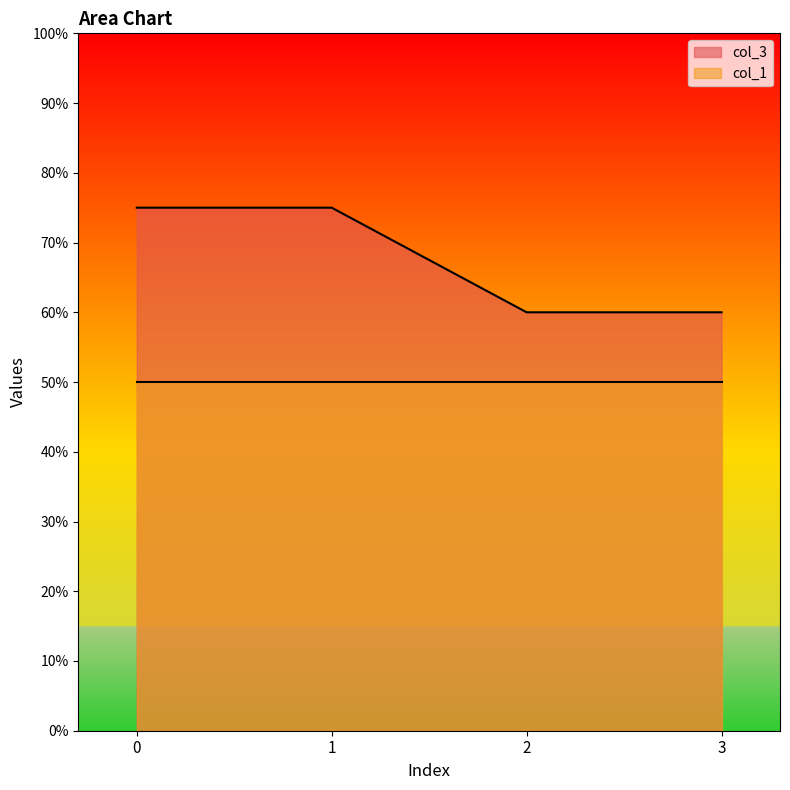

Reading left to right, extract all data points from this chart.

0=75	1=75	2=60	3=60